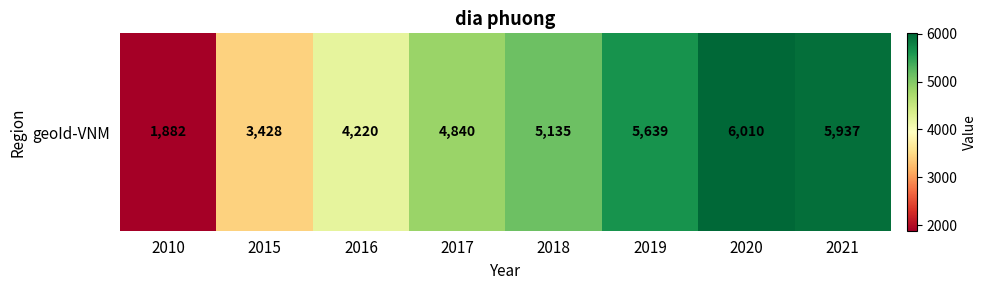

Which label corresponds to the smallest value in the chart?

2010